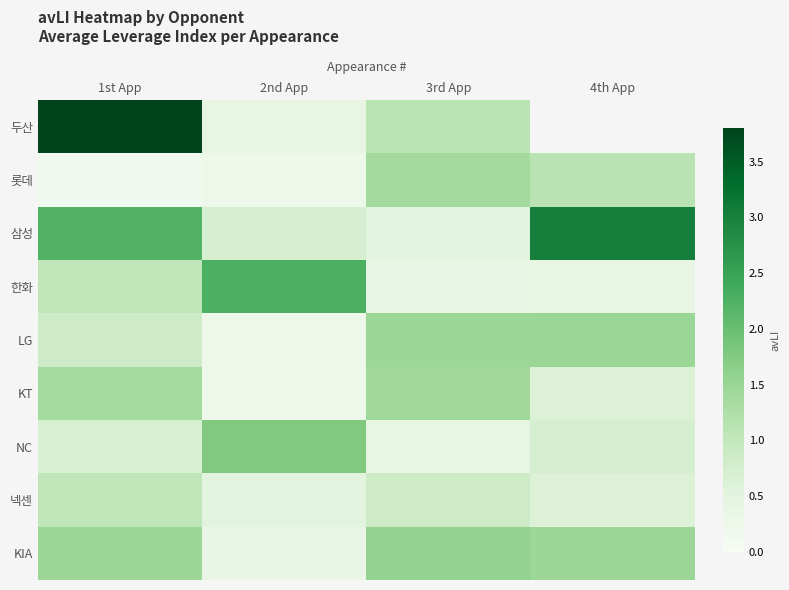

Which label corresponds to the largest value in the chart?

1st App